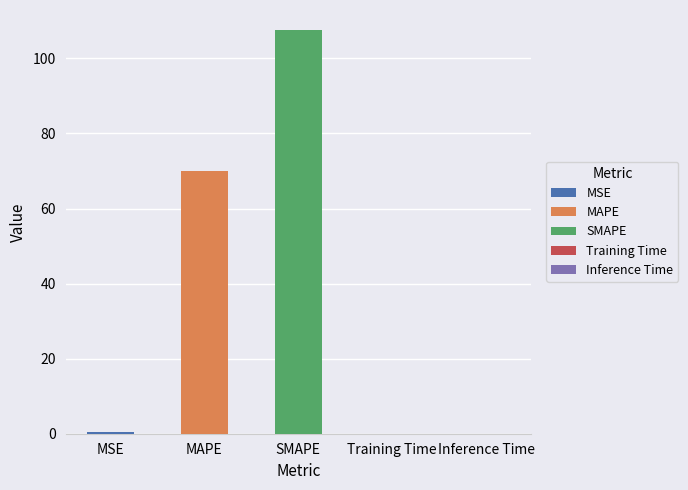

Are the bars horizontal?

No